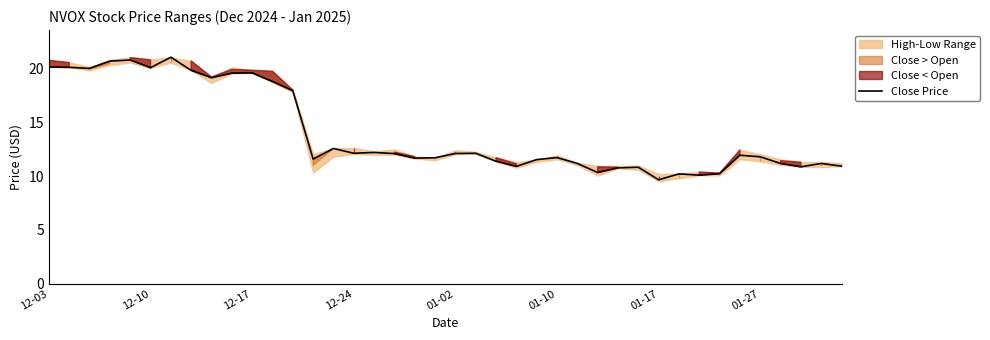

The chart shows a value of 10.8 at 29. True or false?

True